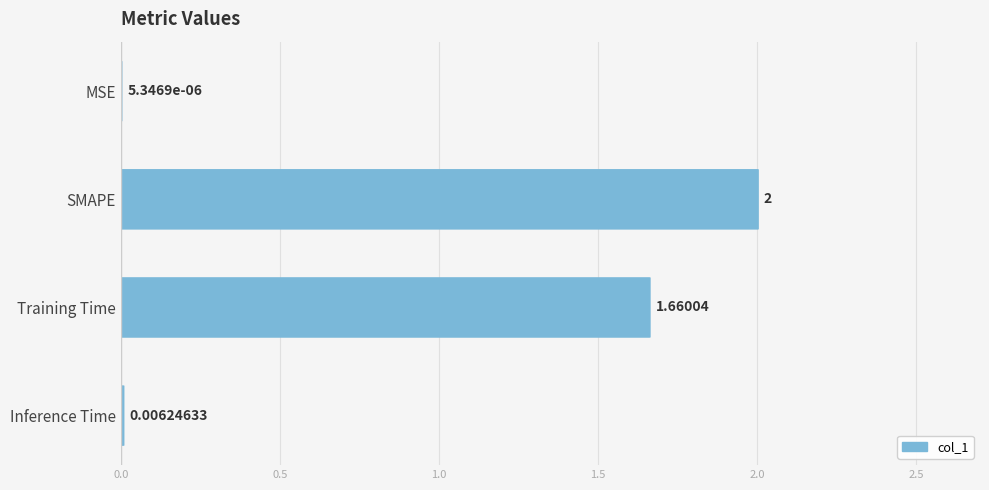

What is the change in value from MSE to Training Time?

+1.7